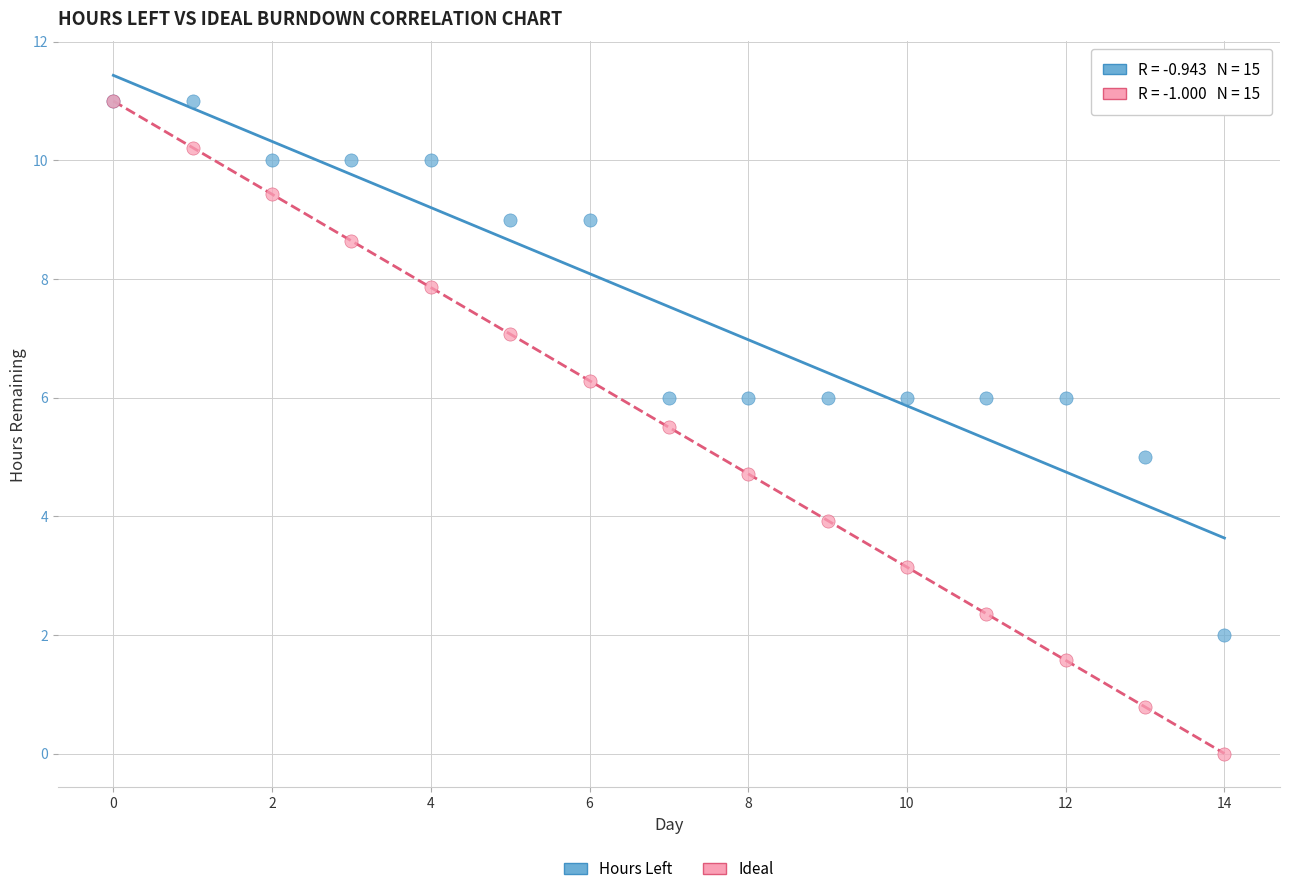

What are all the series names shown in the legend?

Hours Left, Ideal